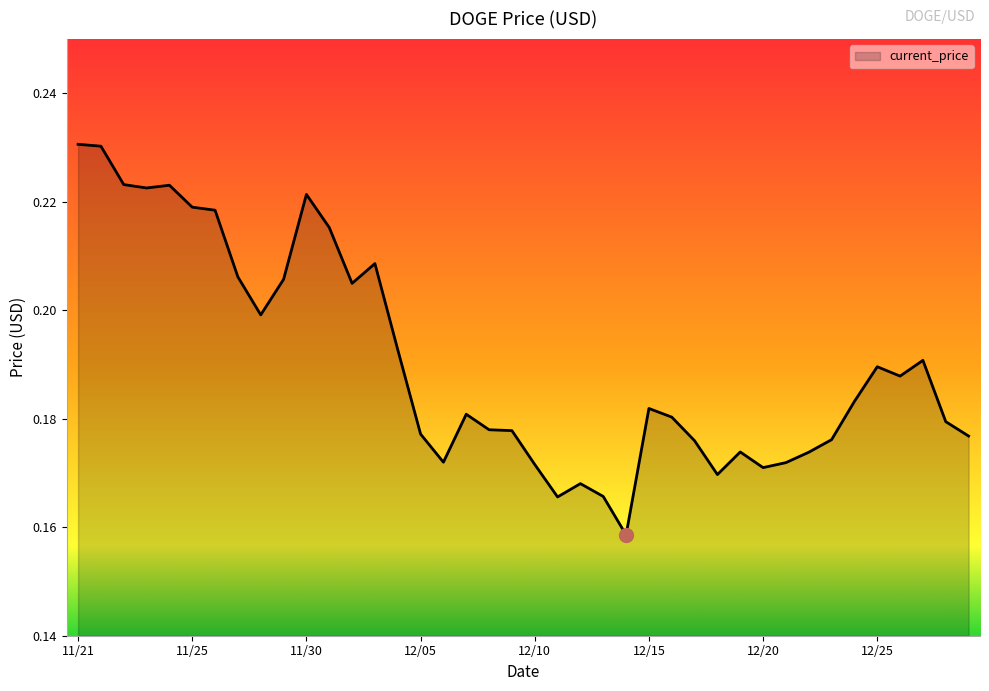

Reading right to left, what are all the values shown in this chart?

0.2	0.2	0.2	0.2	0.2	0.2	0.2	0.2	0.2	0.2	0.2	0.2	0.2	0.2	0.2	0.2	0.2	0.2	0.2	0.2	0.2	0.2	0.2	0.2	0.2	0.2	0.2	0.2	0.2	0.2	0.2	0.2	0.2	0.2	0.2	0.2	0.2	0.2	0.2	0.2